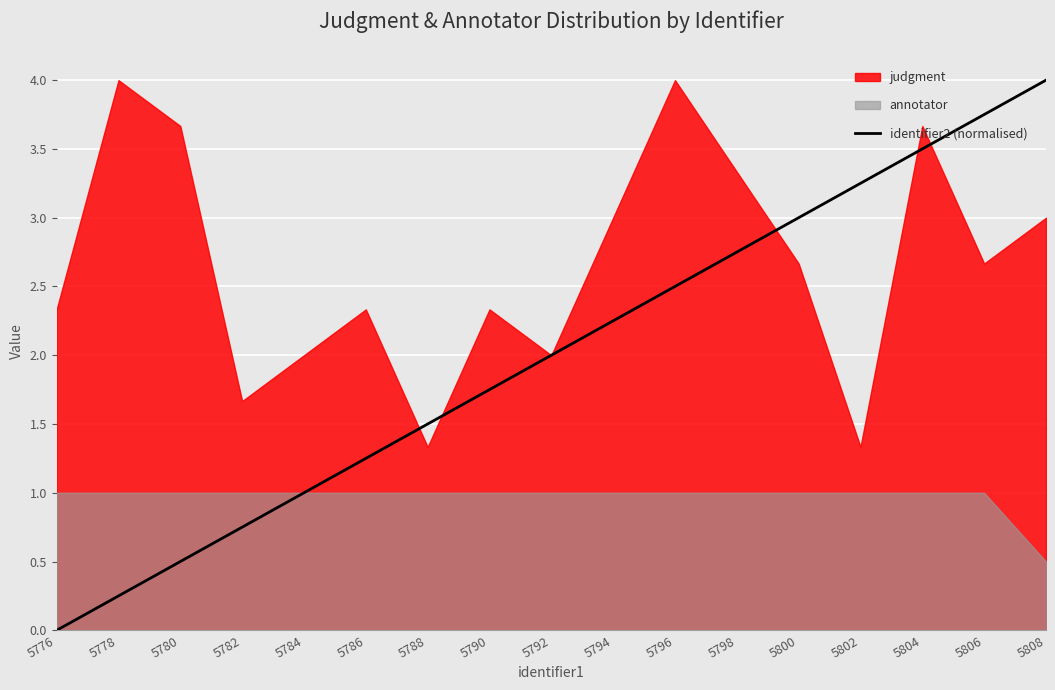

At which category does the chart reach its peak across all series?

5808